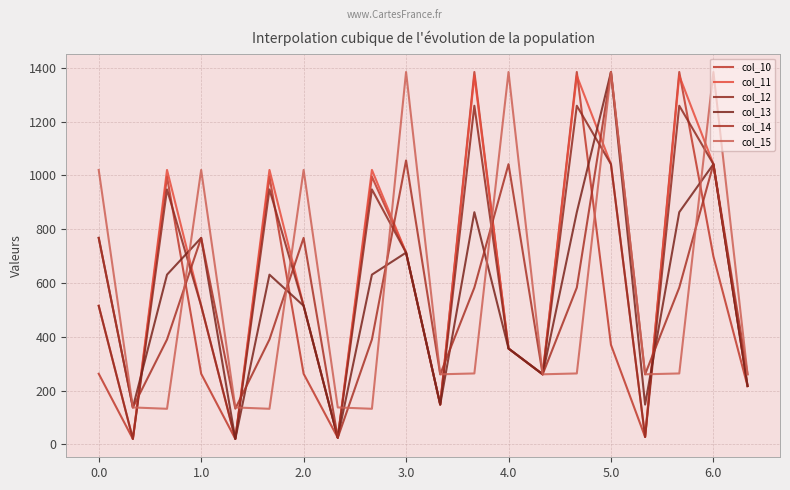

What is the difference between the second highest and minimum values in the col_15 series?

1251.6